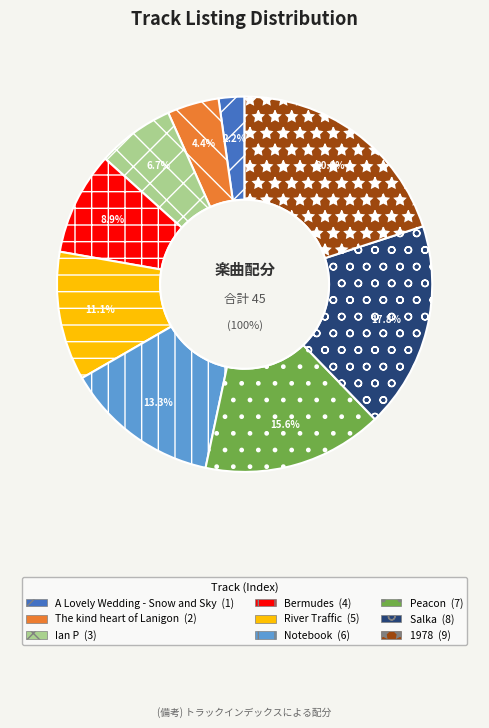

Do Peacon and Ian P together represent more than half of the pie?

No